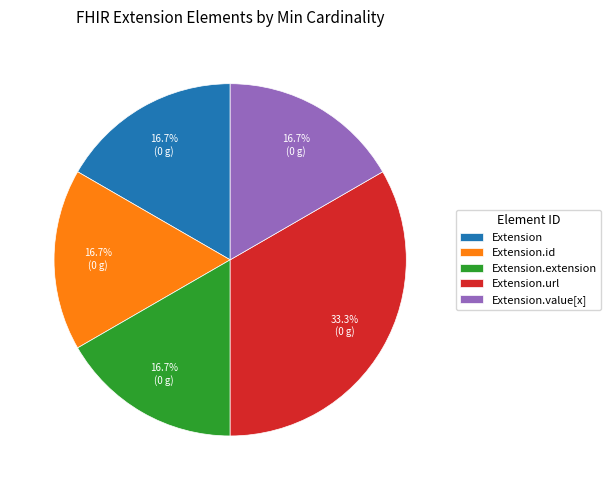

What is the total percentage of Extension and Extension.url?

50.0%